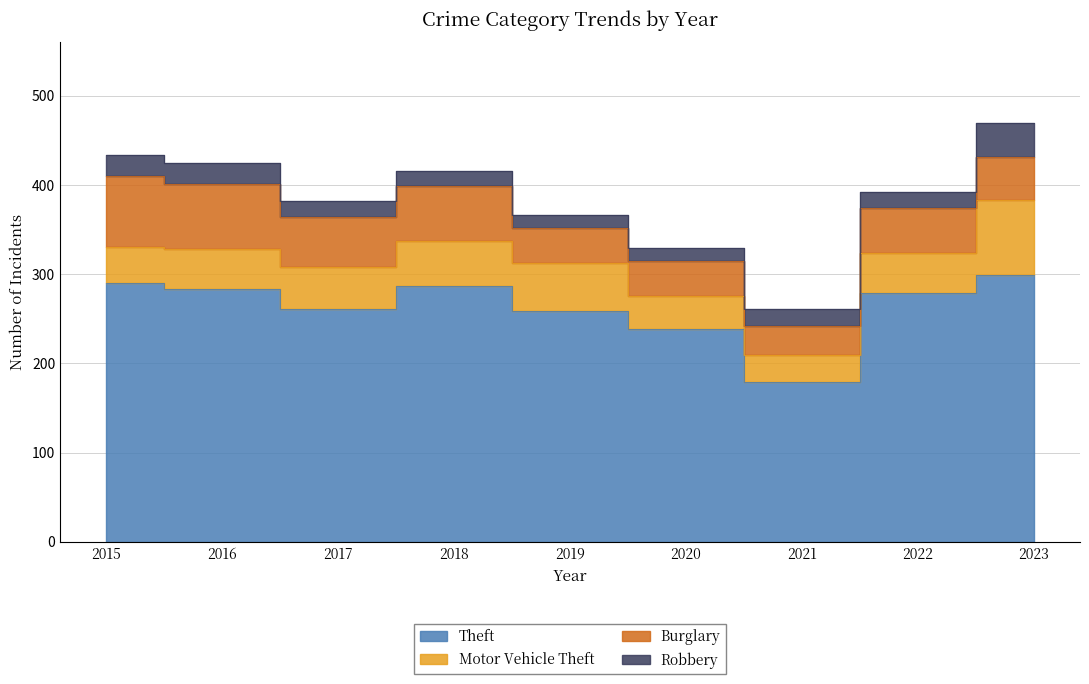

Where is the first local maximum for Theft?

2018